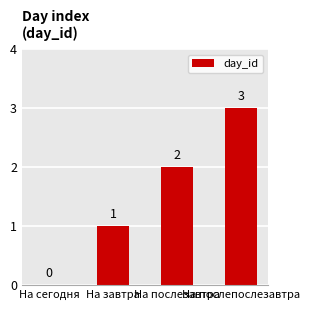

What is the sum of all values?

6